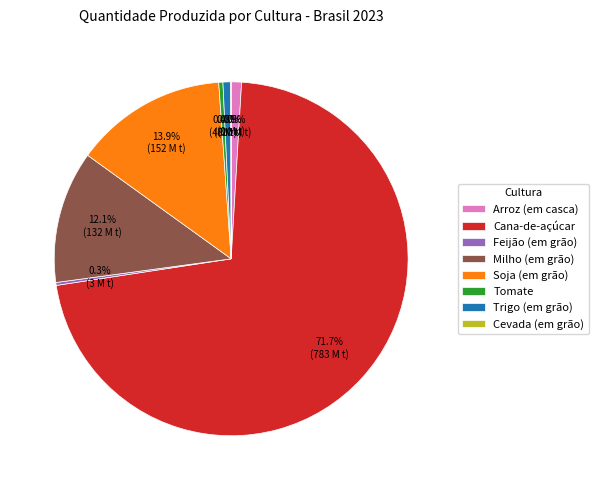

Does any single category account for the majority?

Yes